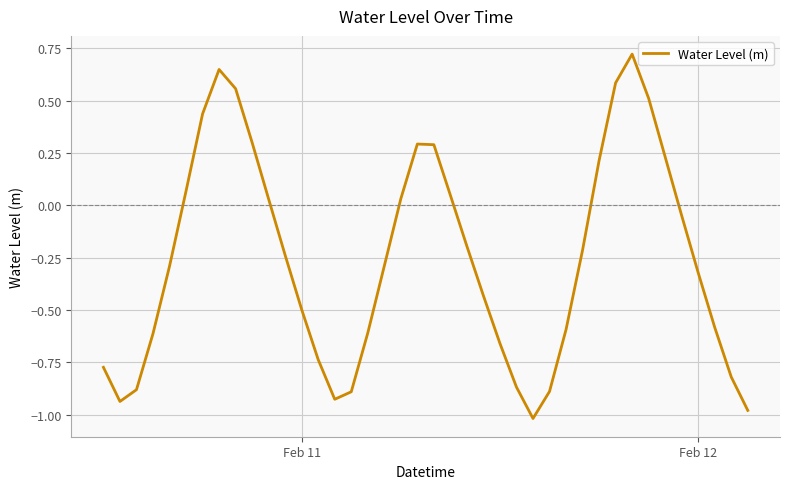

How many lines are shown in the chart?

1